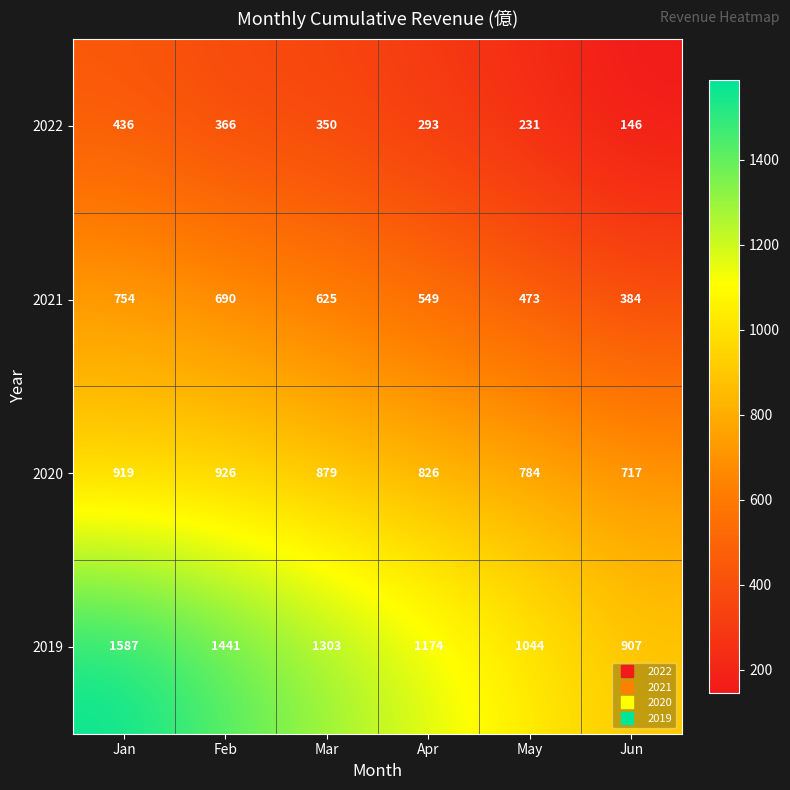

How many series are shown in this chart?

4